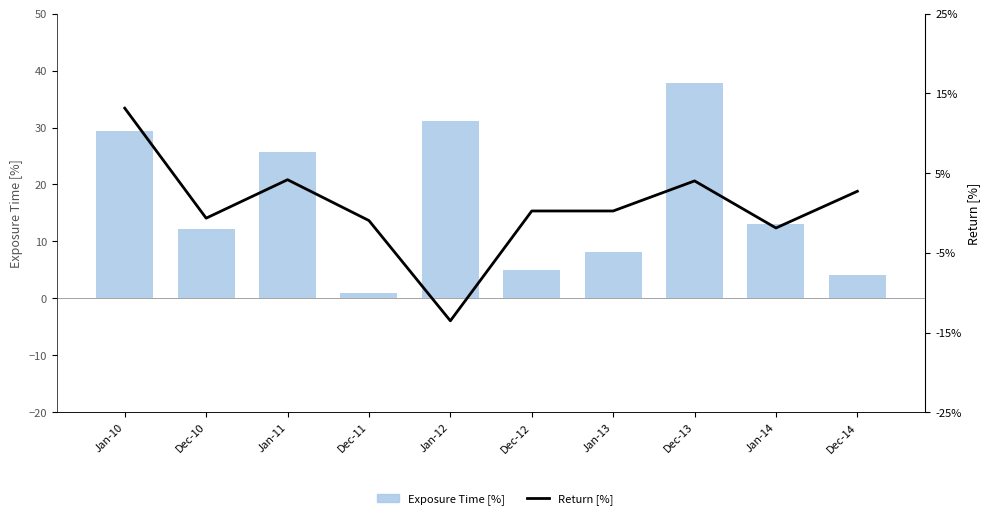

Rank the categories by Return [%] value from lowest to highest.

Jan-12, Jan-14, Dec-11, Dec-10, Dec-12, Jan-13, Dec-14, Dec-13, Jan-11, Jan-10